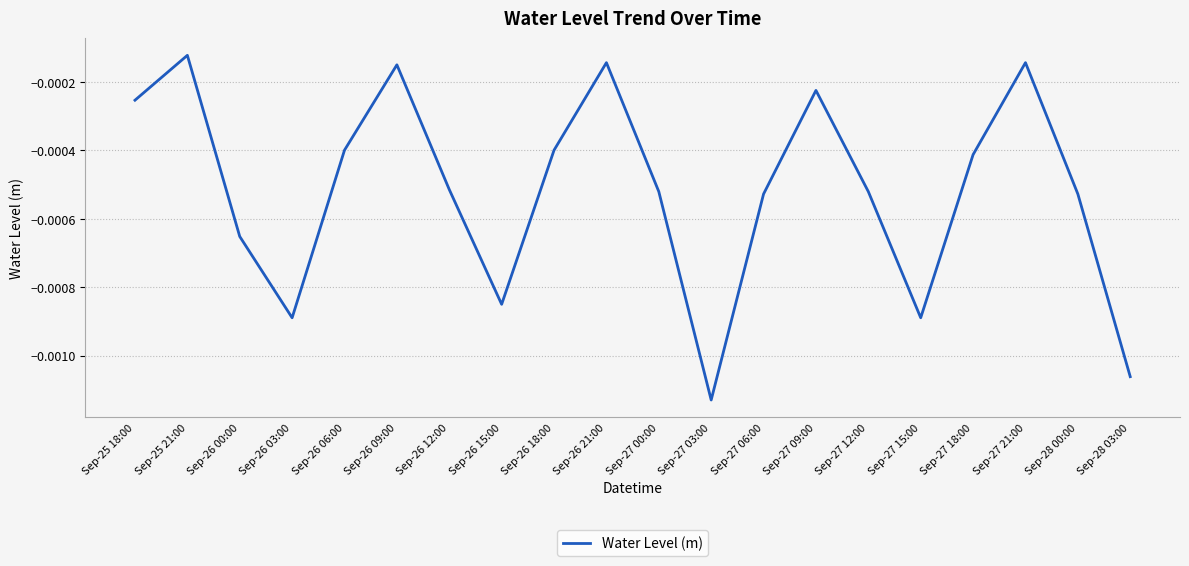

At which category does the chart reach its minimum across all series?

Sep-27 03:00